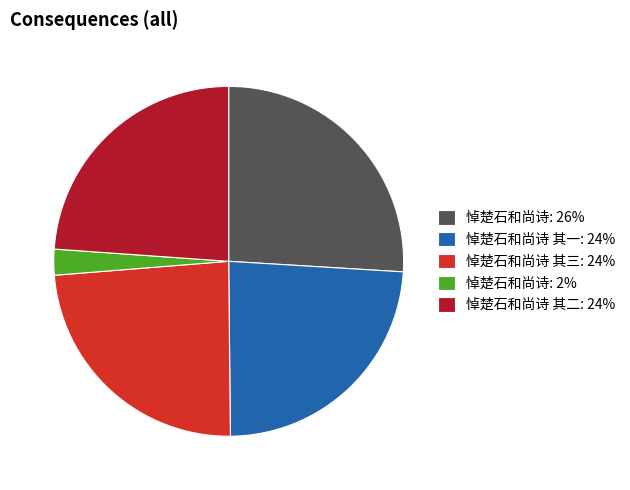

What is the smallest slice in the pie chart?

悼楚石和尚诗: 2%